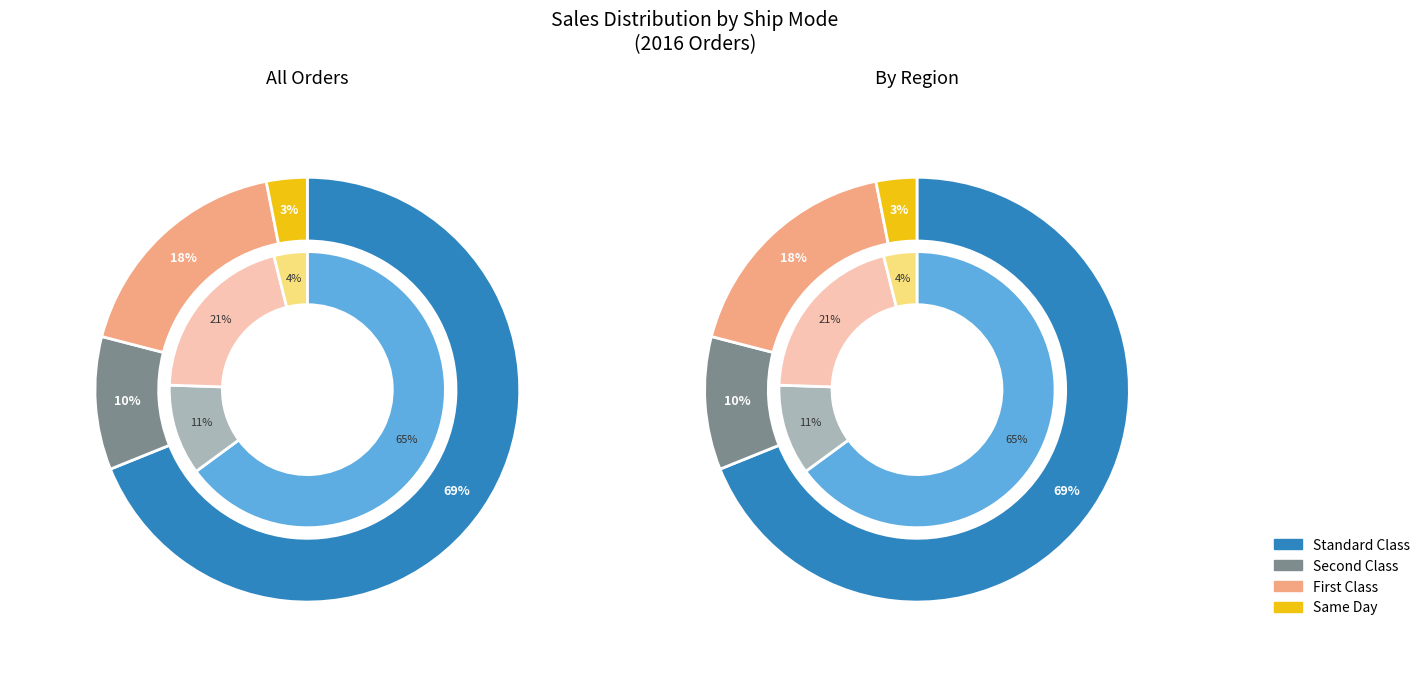

Which category has the smallest portion of the pie?

Same Day